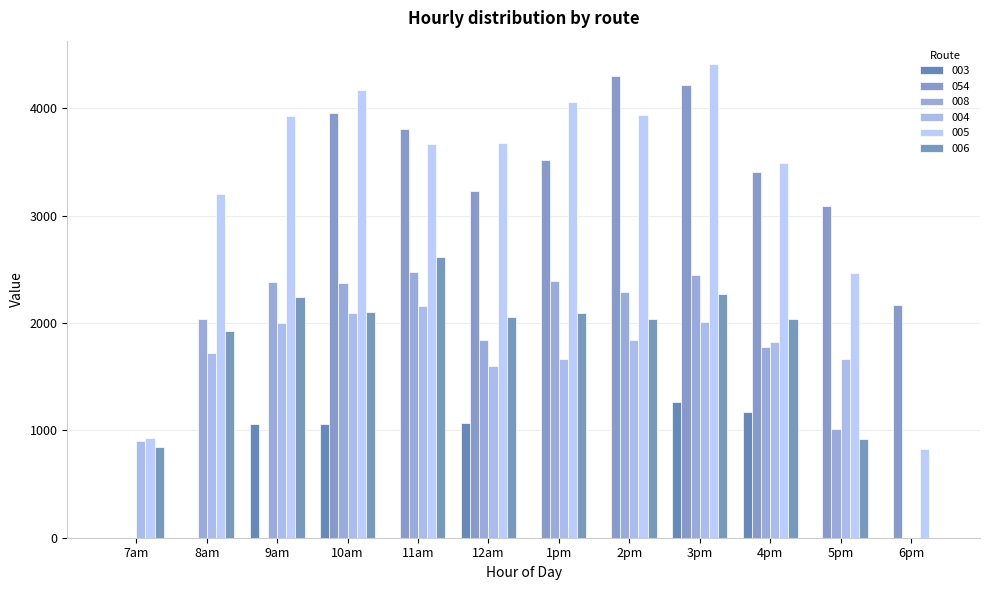

Between 12am and 5pm, which series saw the biggest shift?

005